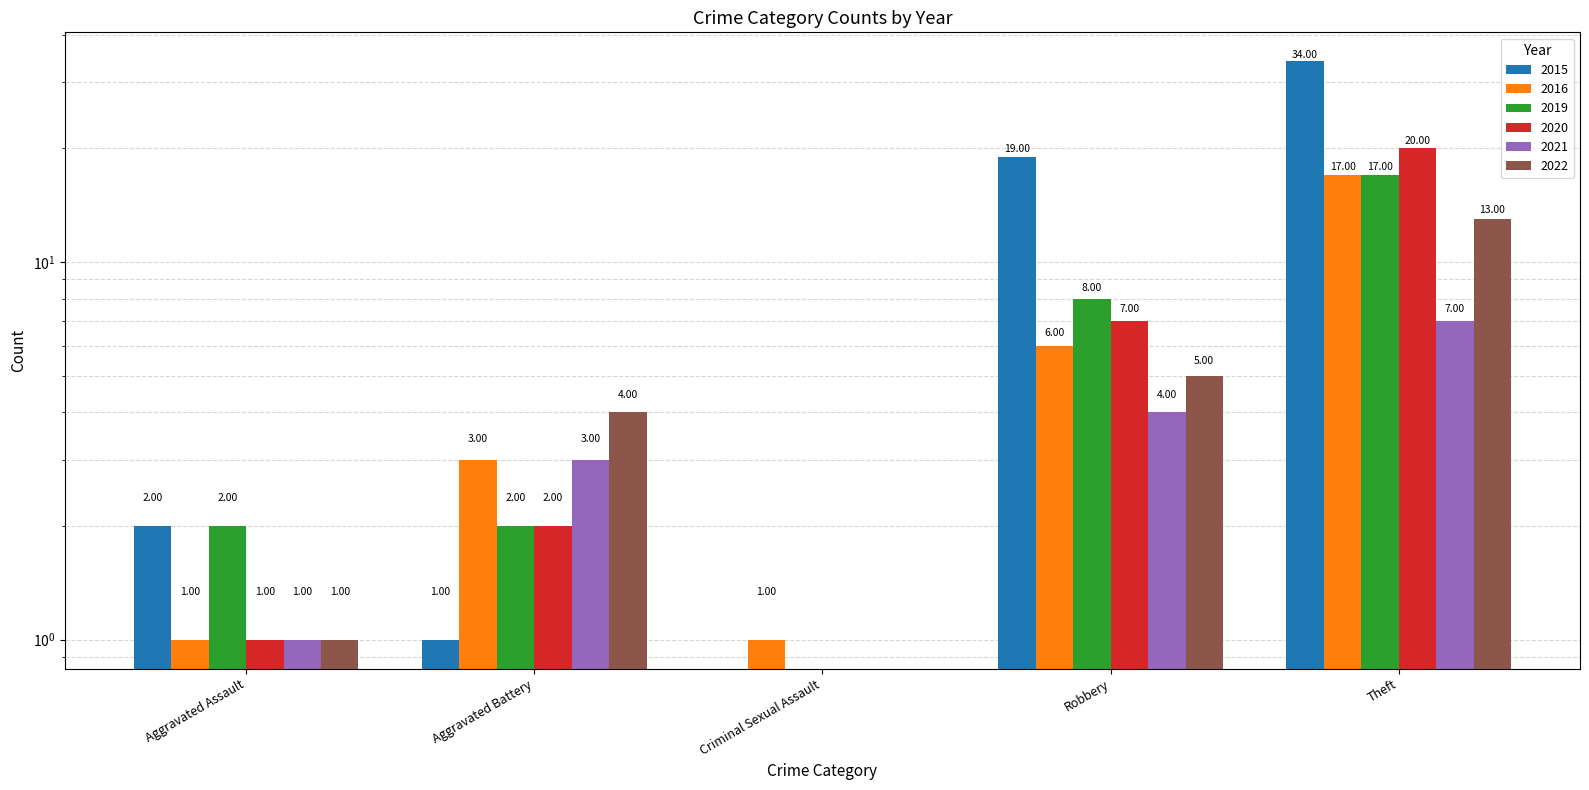

Reading left to right, transcribe all the data shown in this chart.

2015: 2	1	0	19	34
2016: 1	3	1	6	17
2019: 2	2	0	8	17
2020: 1	2	0	7	20
2021: 1	3	0	4	7
2022: 1	4	0	5	13